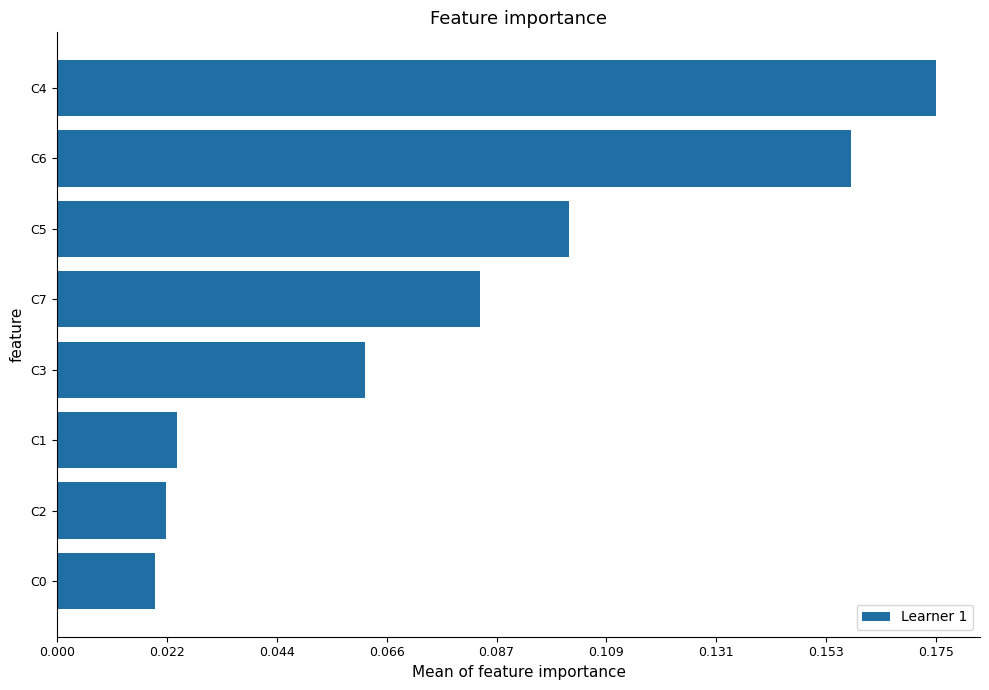

Rank the categories by value from lowest to highest.

C0, C2, C1, C3, C7, C5, C6, C4